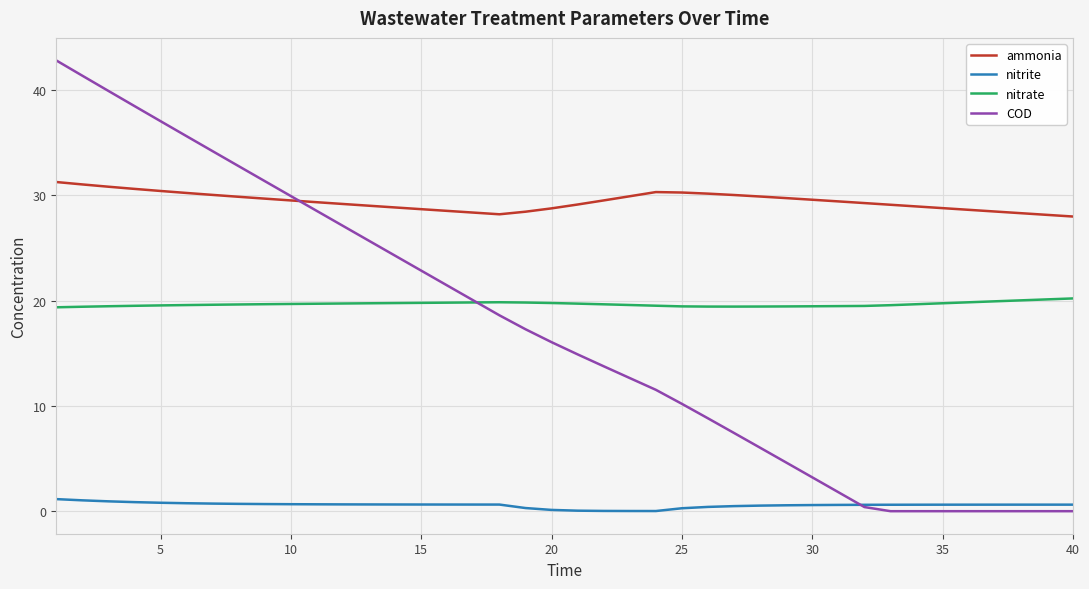

What is the lowest value of the nitrate series?

19.4